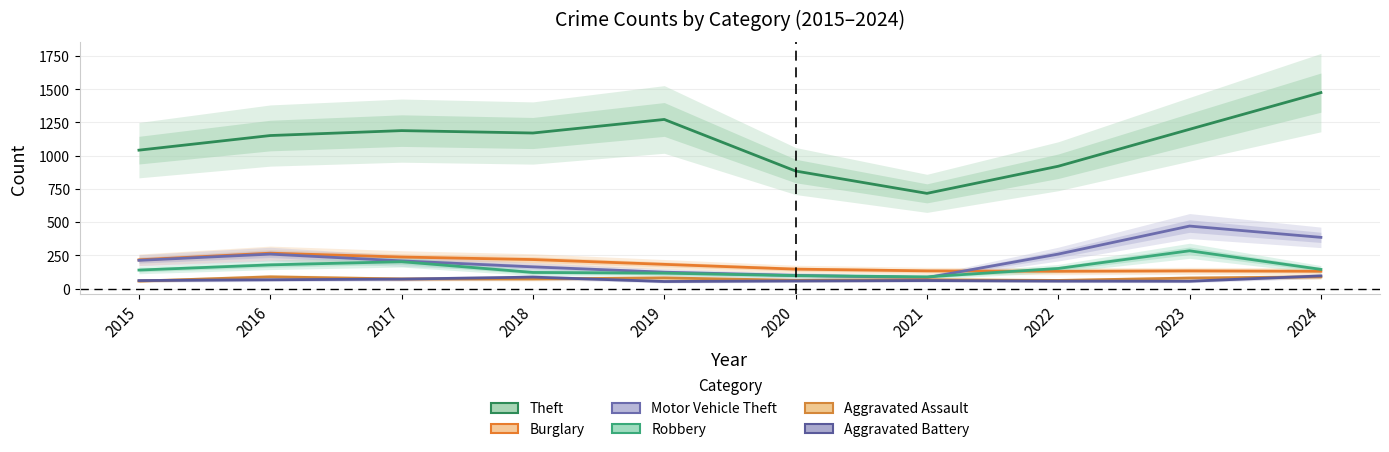

Reading left to right, transcribe all the data shown in this chart.

Theft: 2015=1041	2016=1151	2017=1188	2018=1170	2019=1272	2020=884	2021=716	2022=920	2023=1198	2024=1474
Burglary: 2015=216	2016=266	2017=237	2018=218	2019=182	2020=146	2021=133	2022=130	2023=133	2024=130
Motor Vehicle Theft: 2015=212	2016=259	2017=208	2018=163	2019=123	2020=99	2021=82	2022=259	2023=470	2024=385
Robbery: 2015=139	2016=178	2017=202	2018=121	2019=116	2020=97	2021=88	2022=151	2023=284	2024=144
Aggravated Assault: 2015=56	2016=88	2017=72	2018=72	2019=80	2020=62	2021=66	2022=61	2023=79	2024=88
Aggravated Battery: 2015=60	2016=66	2017=71	2018=86	2019=53	2020=57	2021=60	2022=56	2023=55	2024=95